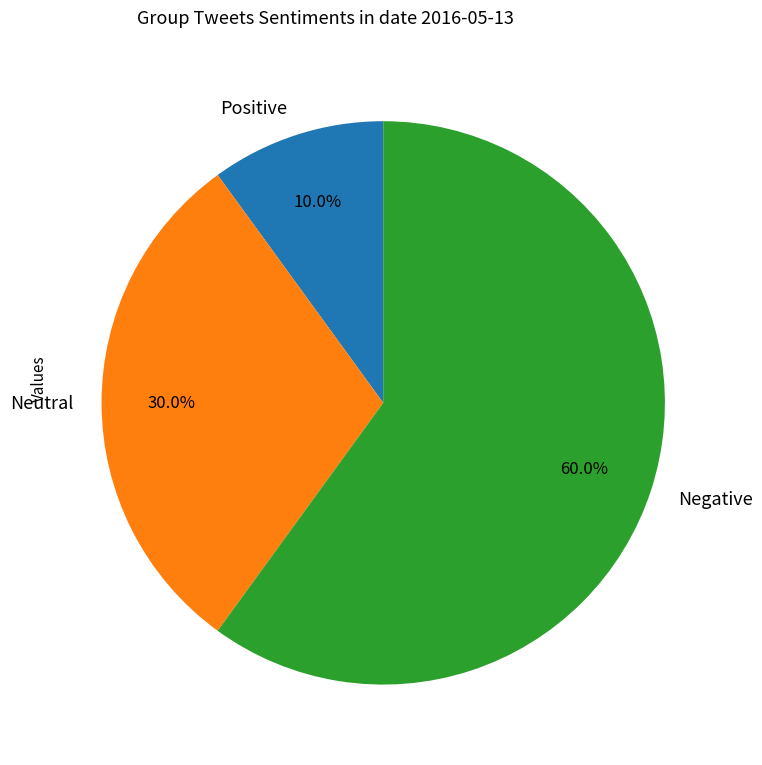

Which slice represents more than half of the pie?

Negative